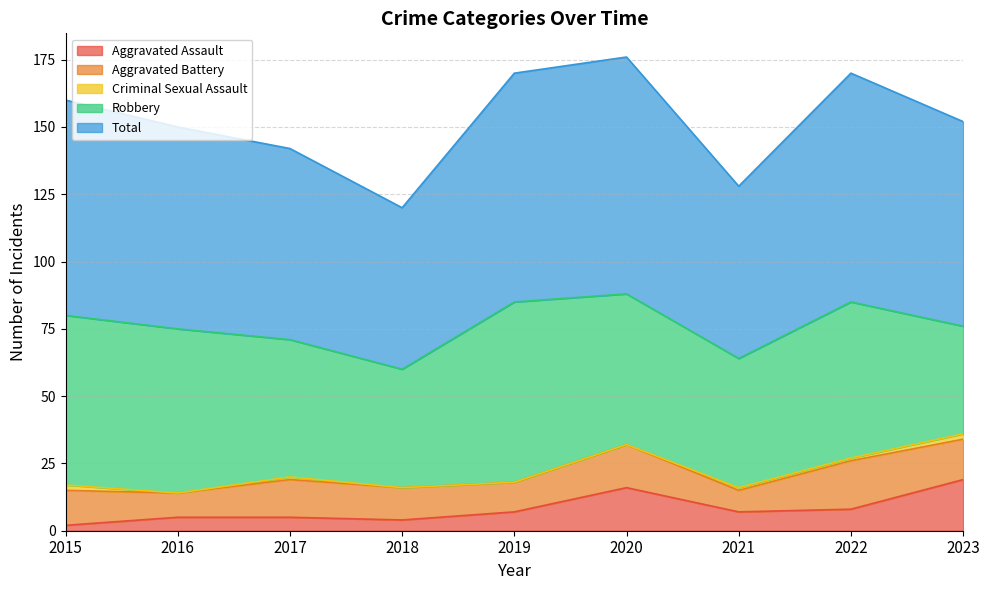

At which category is the sum across all series the highest?

2020